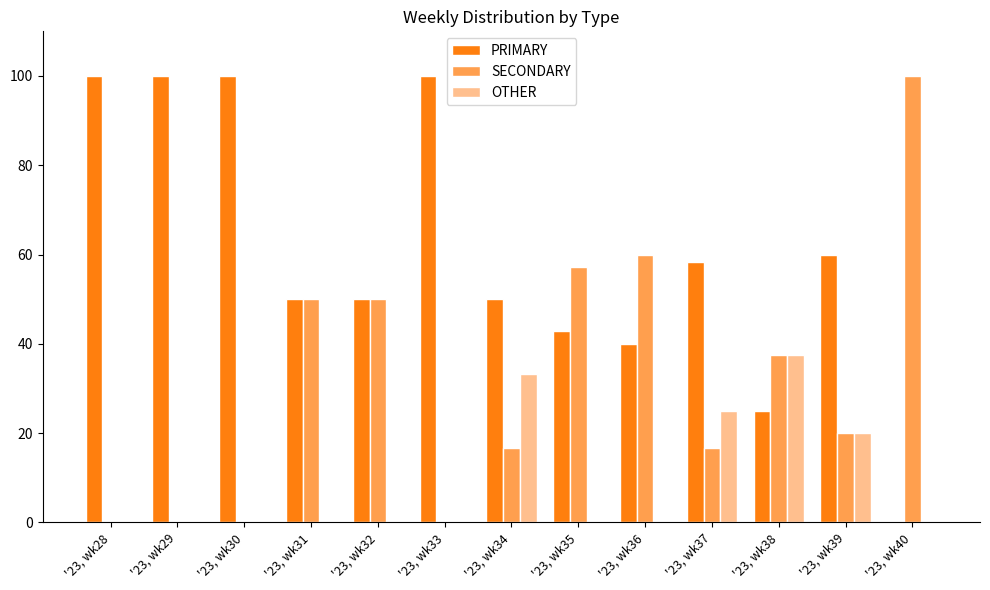

The value of PRIMARY at '23, wk39 is 60.0. True or false?

True